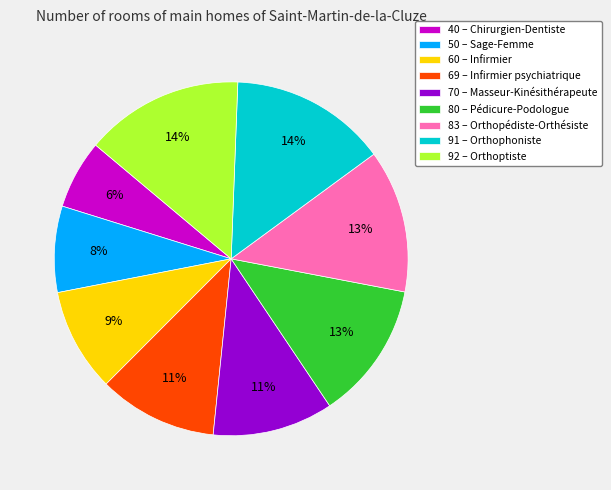

Between 70 – Masseur-Kinésithérapeute and 83 – Orthopédiste-Orthésiste, which is larger?

83 – Orthopédiste-Orthésiste